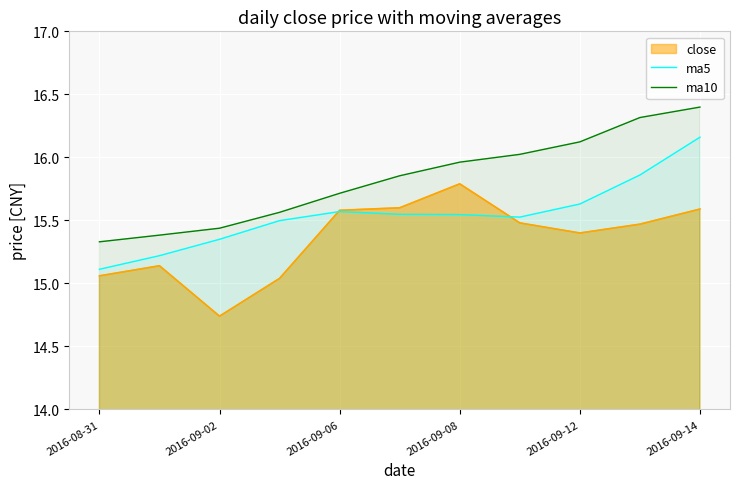

At which label does ma10 reach its minimum?

2016-08-31